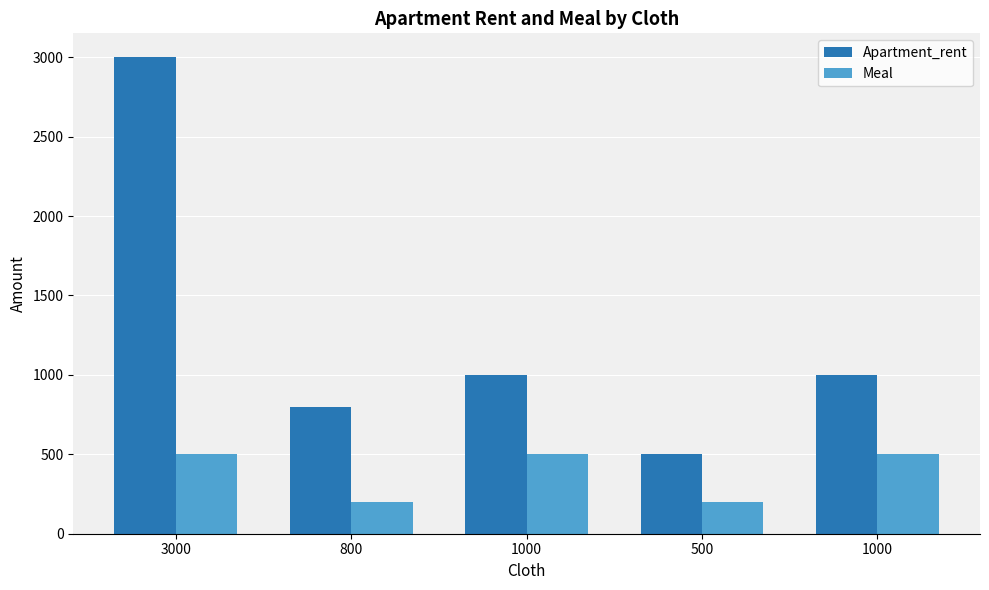

Which category has the highest value in the Meal series?

3000